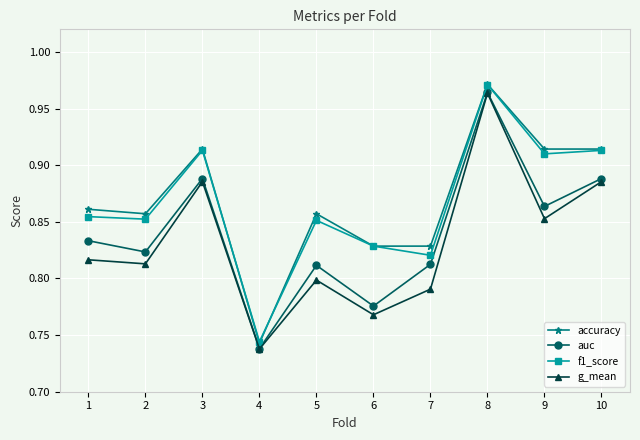

Which category has the lowest value in the auc series?

4